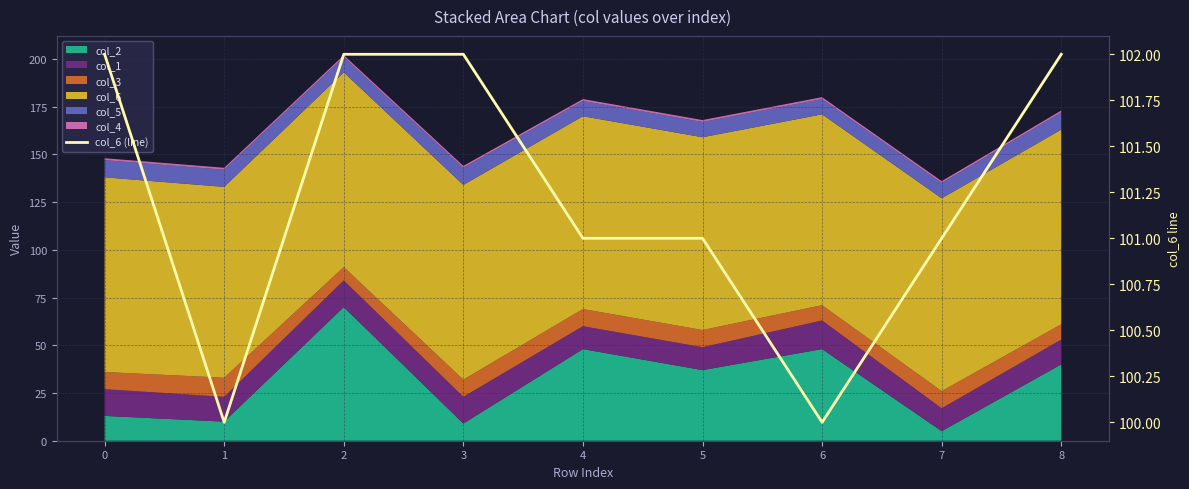

What is the smallest value displayed?

100